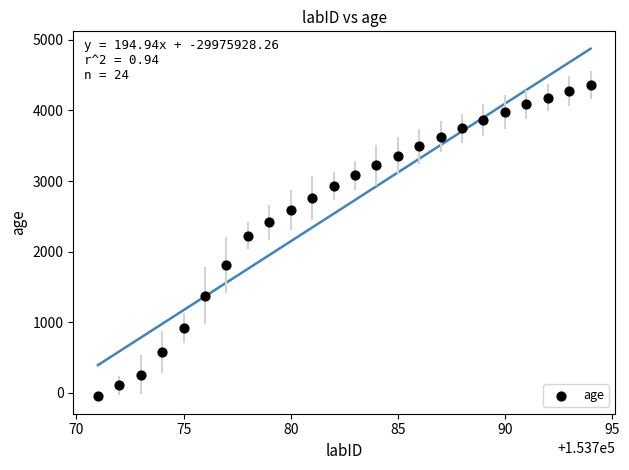

What is the range of Y values (max minus min)?

4406